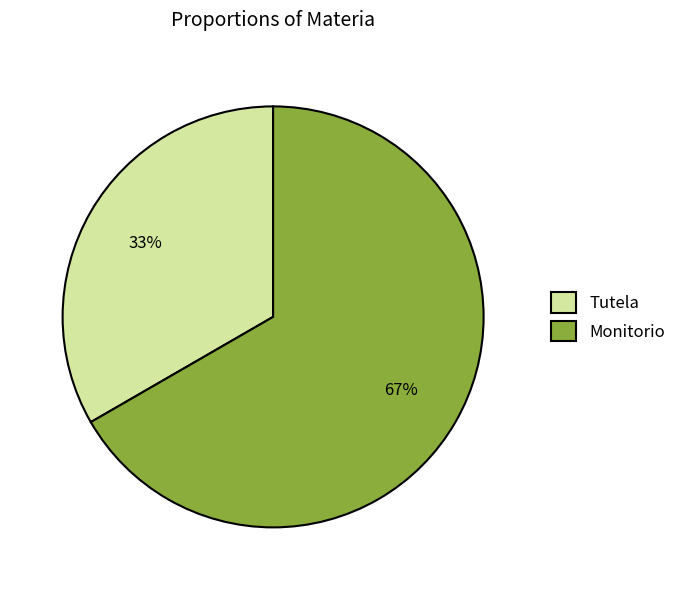

Rank the categories by value from lowest to highest.

Tutela, Monitorio